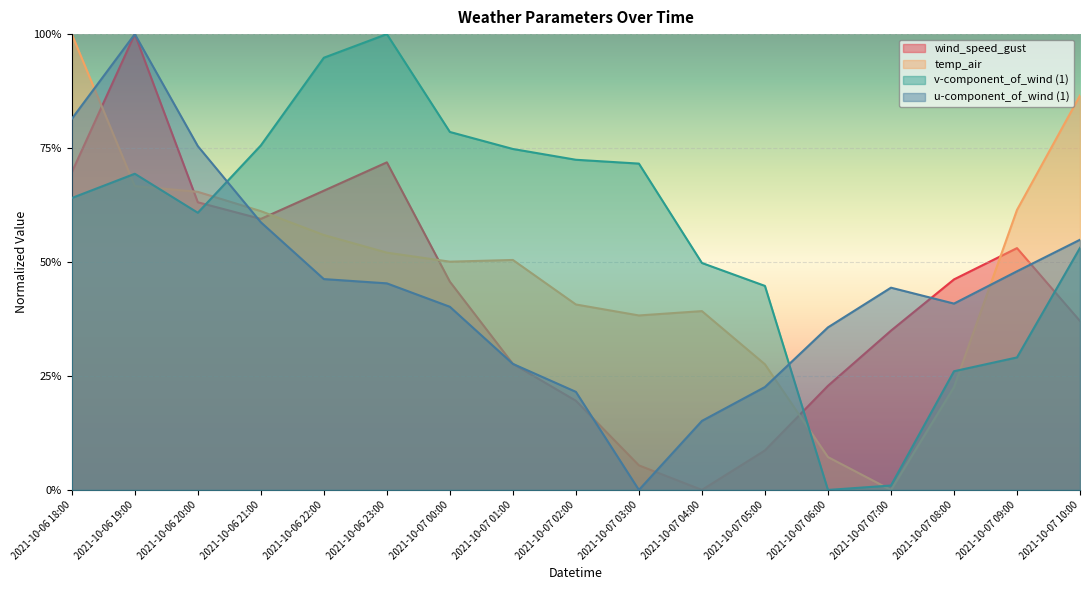

Reading right to left, what are all the values shown in this chart?

wind_speed_gust: 0.4	0.5	0.5	0.3	0.2	0.1	0.0	0.1	0.2	0.3	0.5	0.7	0.7	0.6	0.6	1.0	0.7
temp_air: 0.9	0.6	0.2	0.0	0.1	0.3	0.4	0.4	0.4	0.5	0.5	0.5	0.6	0.6	0.7	0.7	1.0
v_wind_1: 0.5	0.3	0.3	0.0	0.0	0.4	0.5	0.7	0.7	0.7	0.8	1.0	0.9	0.8	0.6	0.7	0.6
u_wind_1: 0.5	0.5	0.4	0.4	0.4	0.2	0.2	0.0	0.2	0.3	0.4	0.5	0.5	0.6	0.8	1.0	0.8